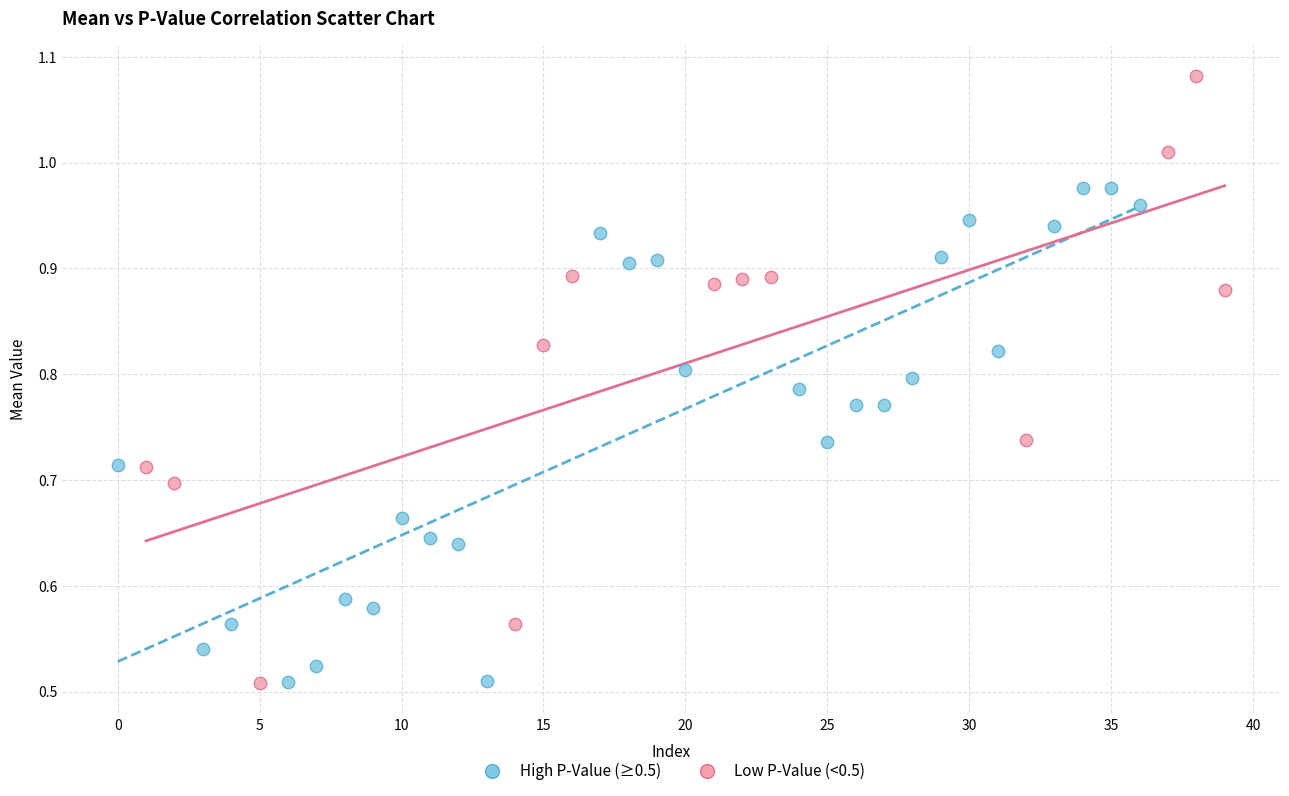

Which series has the largest Y range (max minus min)?

Low P-Value (<0.5)